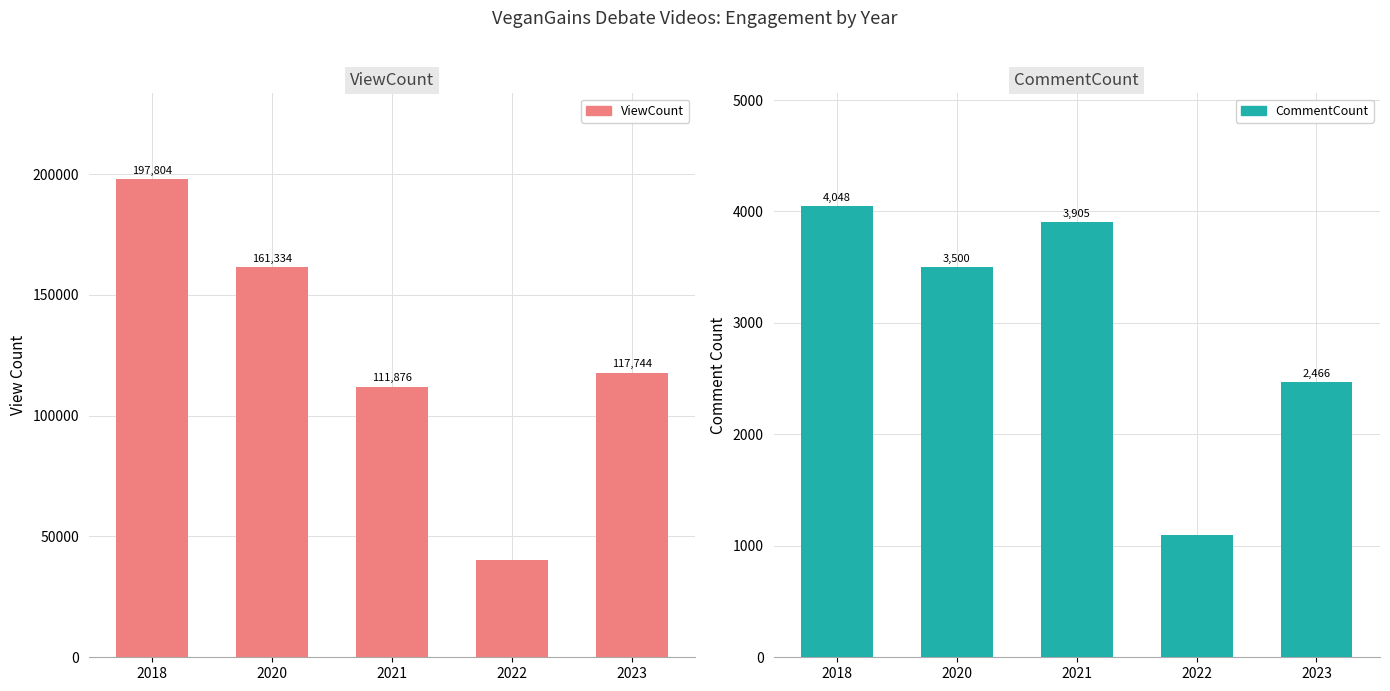

Which category has the lowest value across all series?

2022